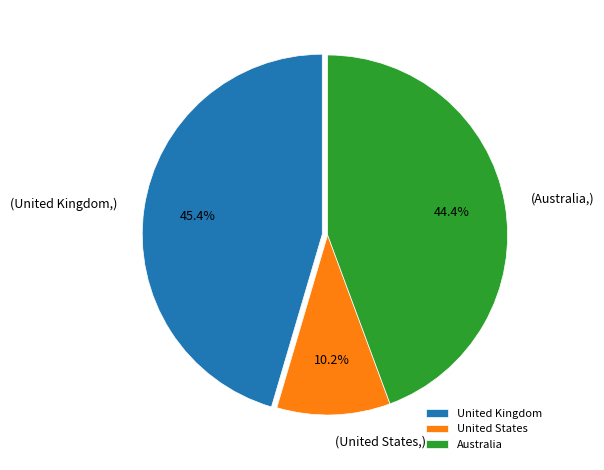

Rank the categories by value from lowest to highest.

United States, Australia, United Kingdom